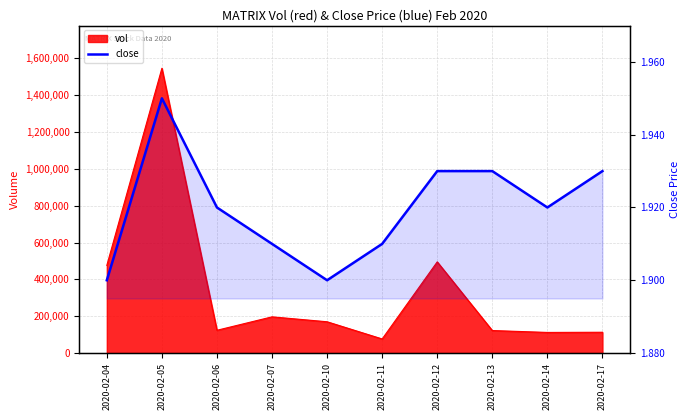

What is the smallest value displayed?

1.9